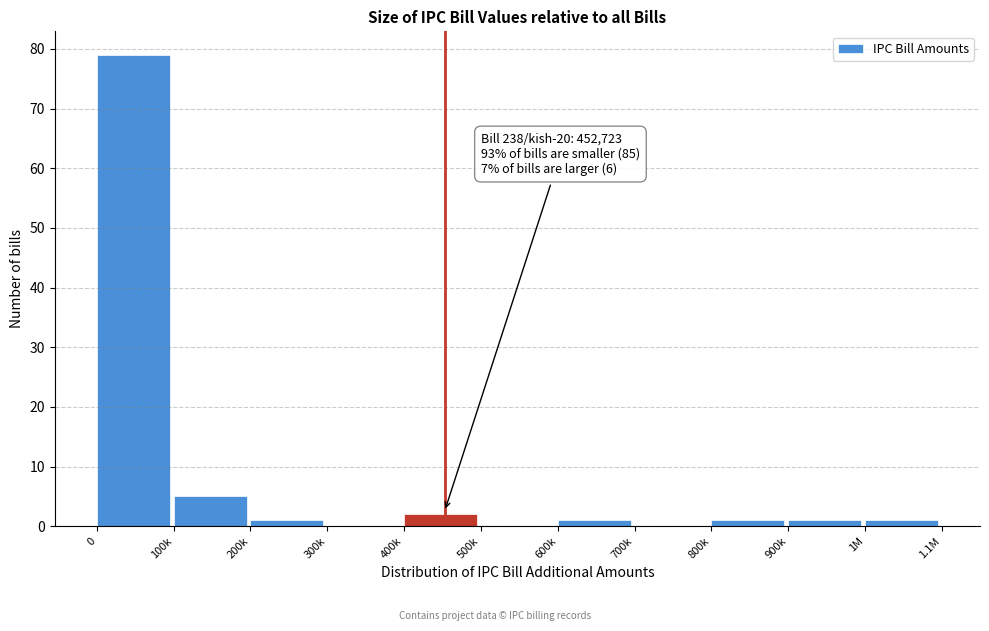

Reading left to right, extract all data points from this chart.

0=79	100k=5	200k=1	300k=0	400k=2	500k=0	600k=1	700k=0	800k=1	900k=1	1M=1